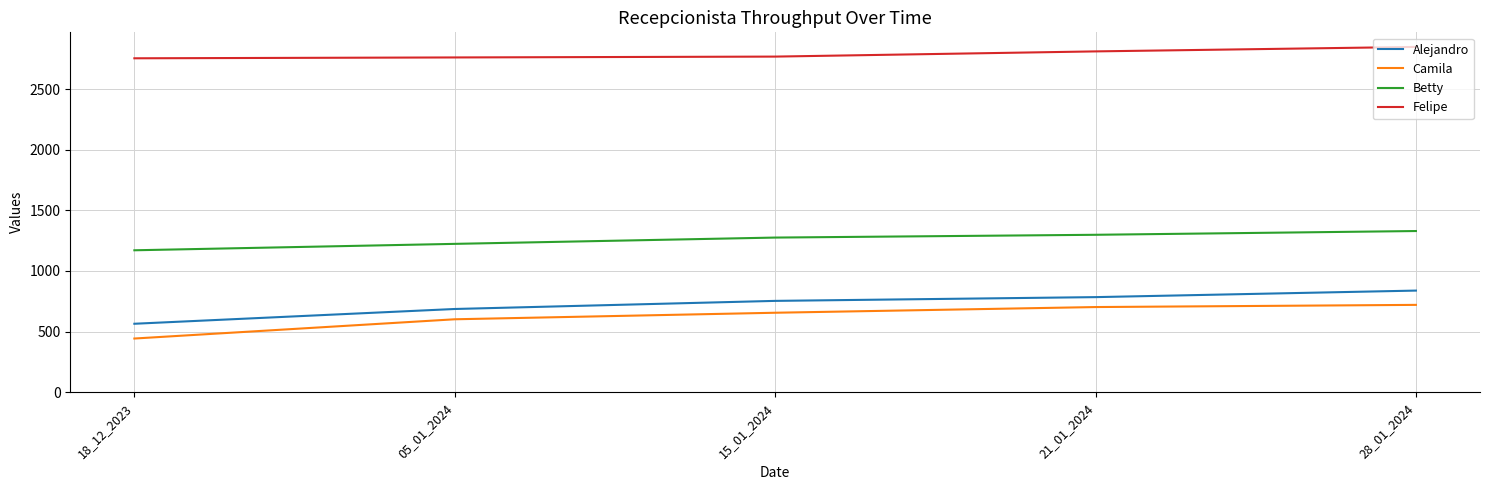

Which series has the widest spread of values?

Camila